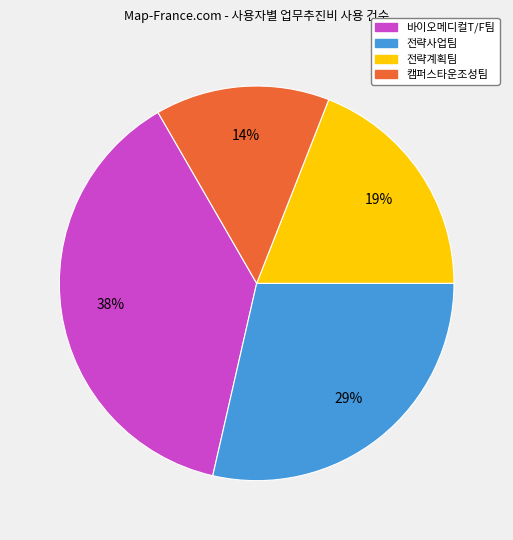

Combined, do 캠퍼스타운조성팀 and 바이오메디컬T/F팀 account for over 50%?

Yes